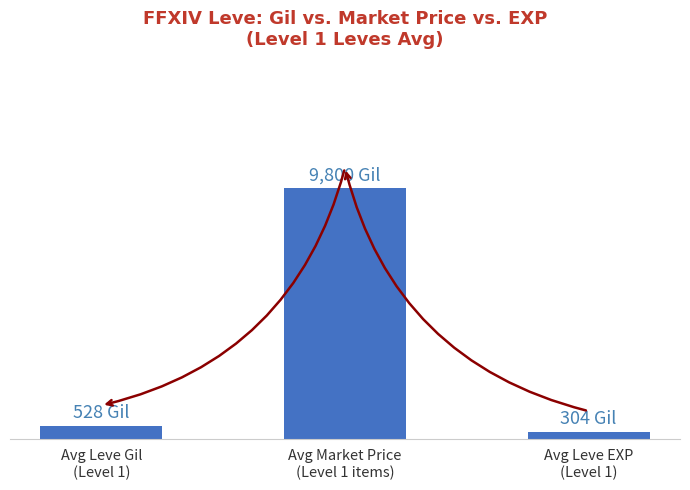

Does the chart contain any negative values?

No